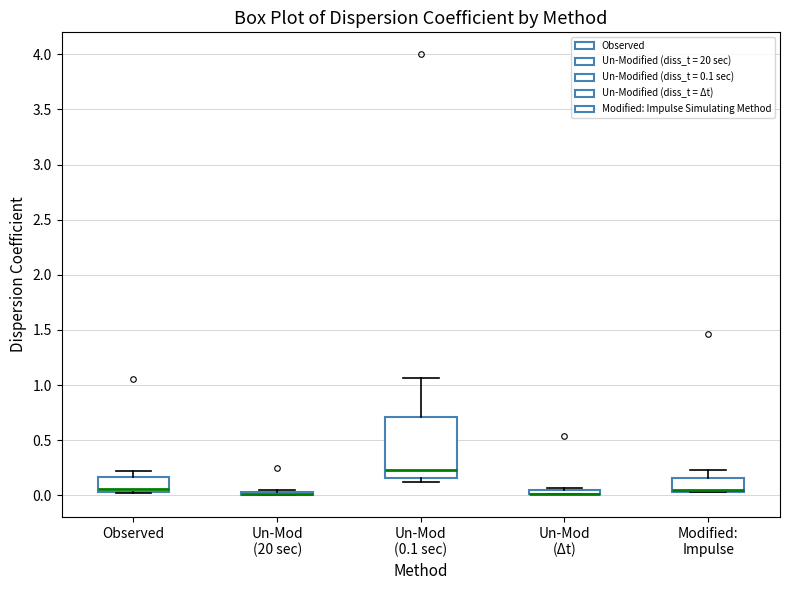

Which box is the tallest, from its lower edge to its upper edge?

Un-Mod (0.1 sec)